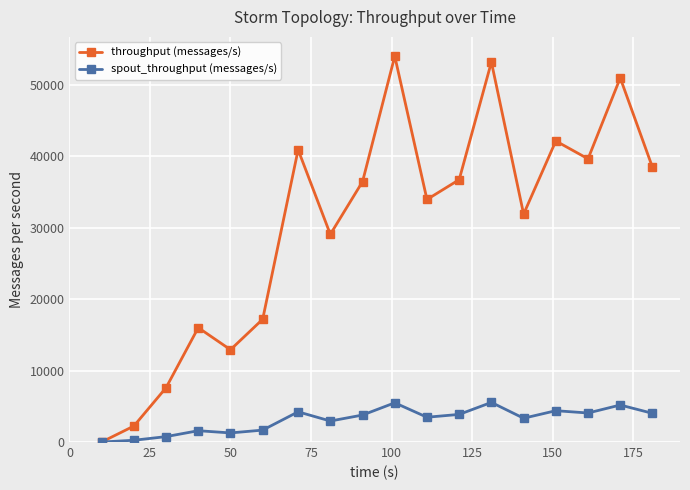

Which series has the largest range (max minus min)?

throughput (messages/s)